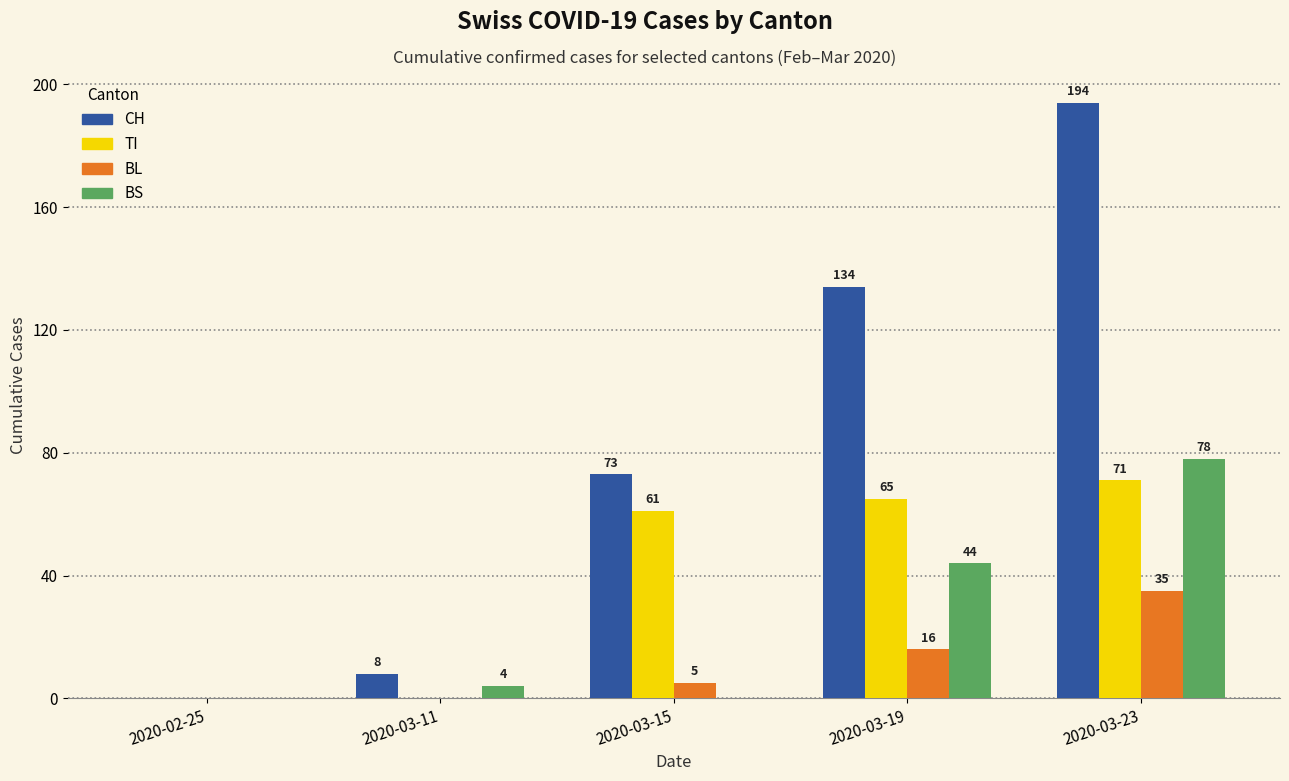

At which category is the sum across all series the highest?

2020-03-23